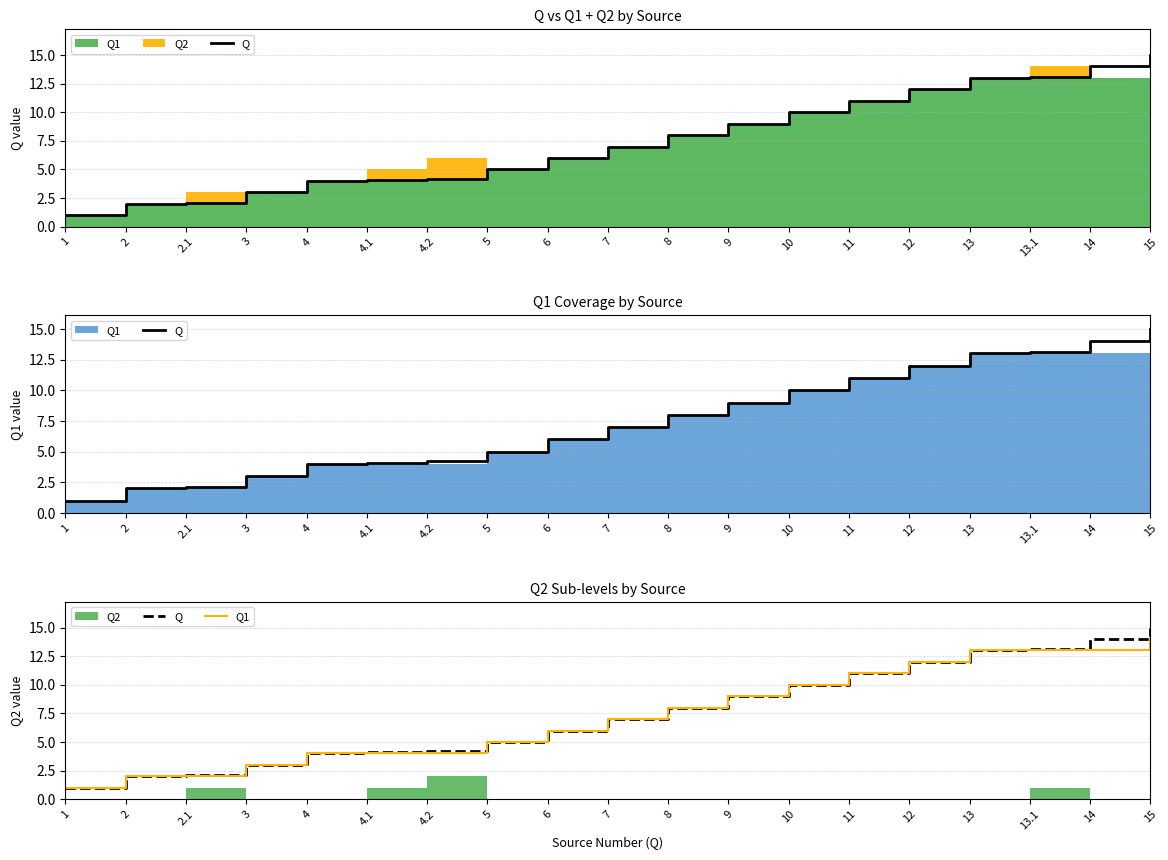

True or false: Q1 has more than 0 points higher than both neighbors.

False